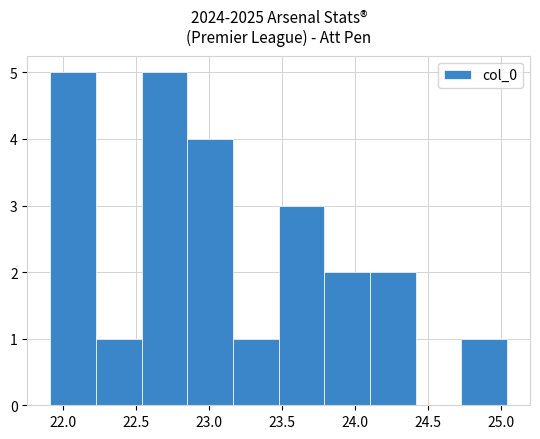

How tall is the bar that spans 22.85 to 23.15 on the x-axis? Neither the bar edges nor the heights are printed on the chart, so give them approximately, as read against the axes.

4